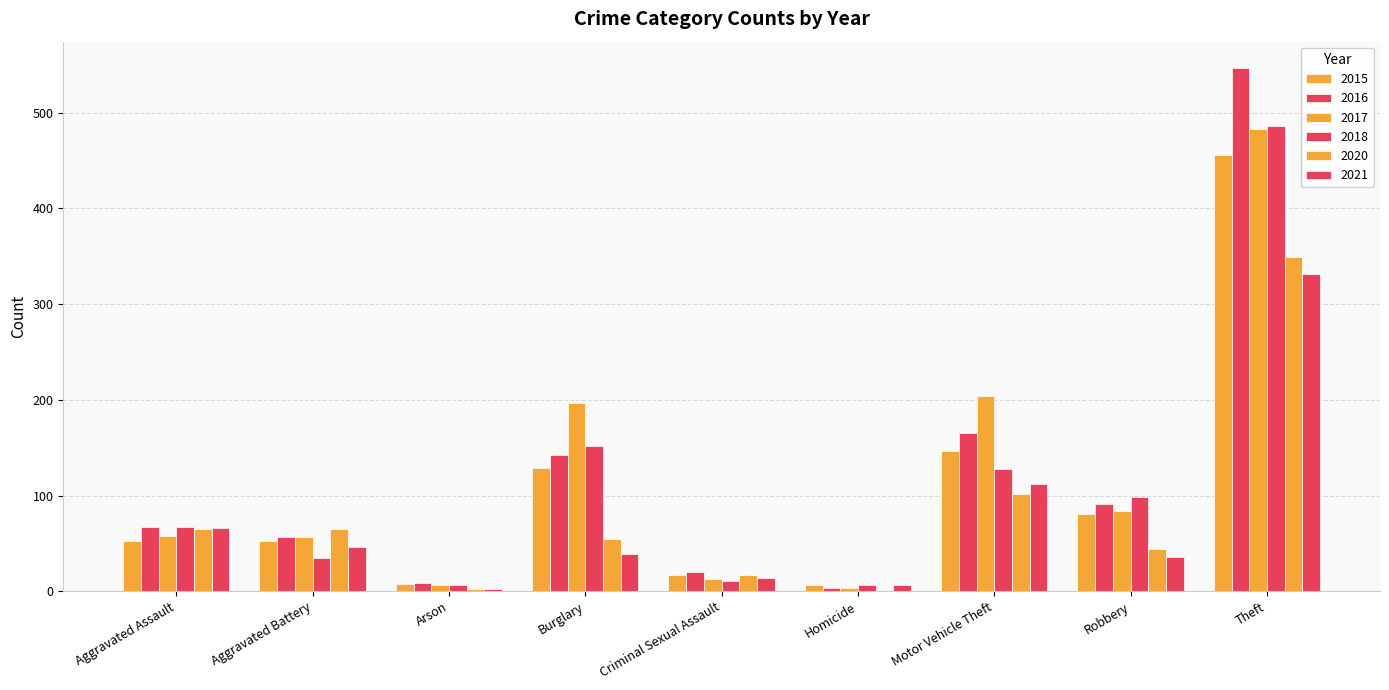

How many groups of bars are there?

9